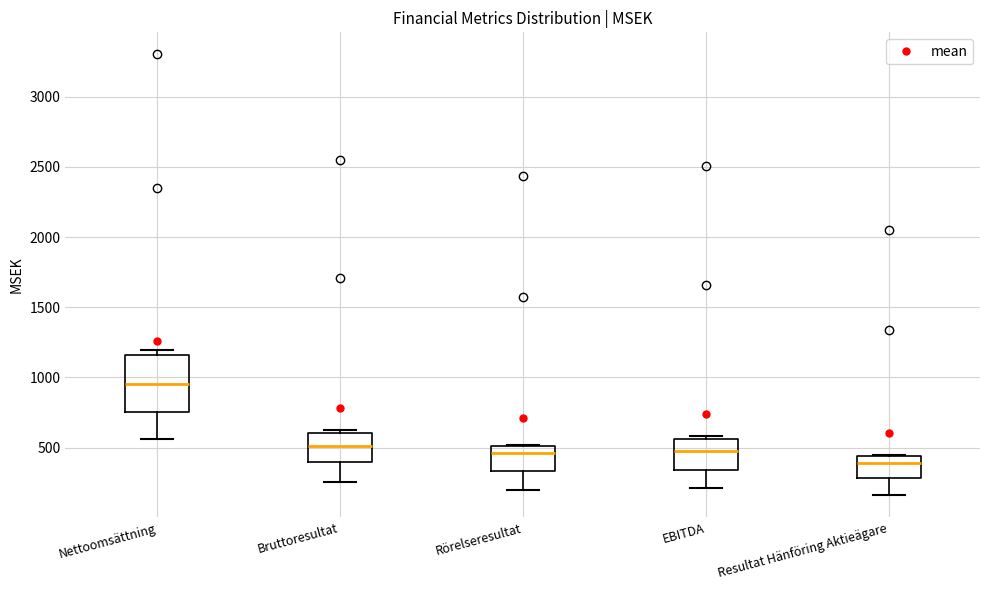

Which box's median line is the lowest?

Resultat Hänföring Aktieägare